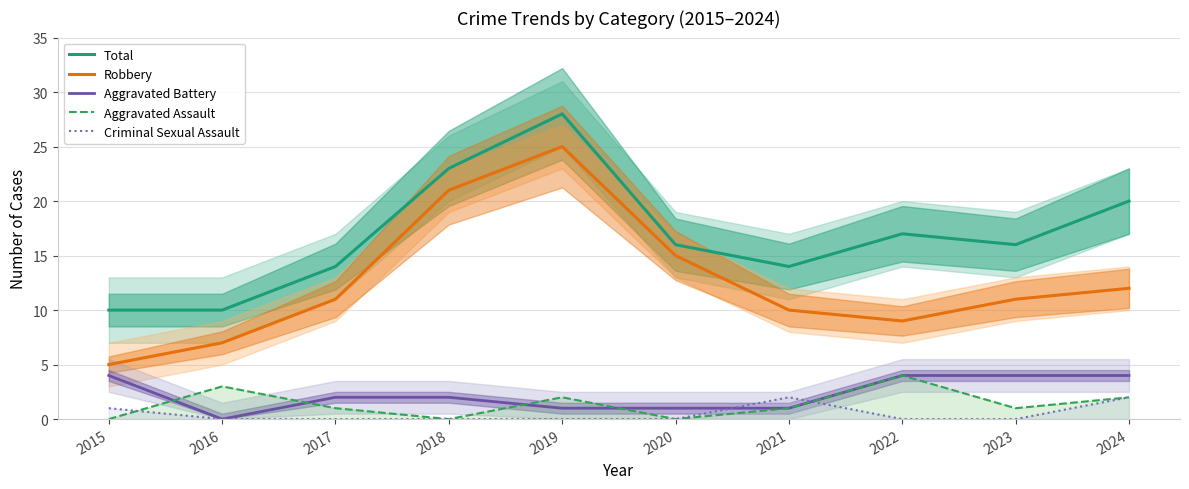

Which series changed the most between 2018 and 2019?

Total